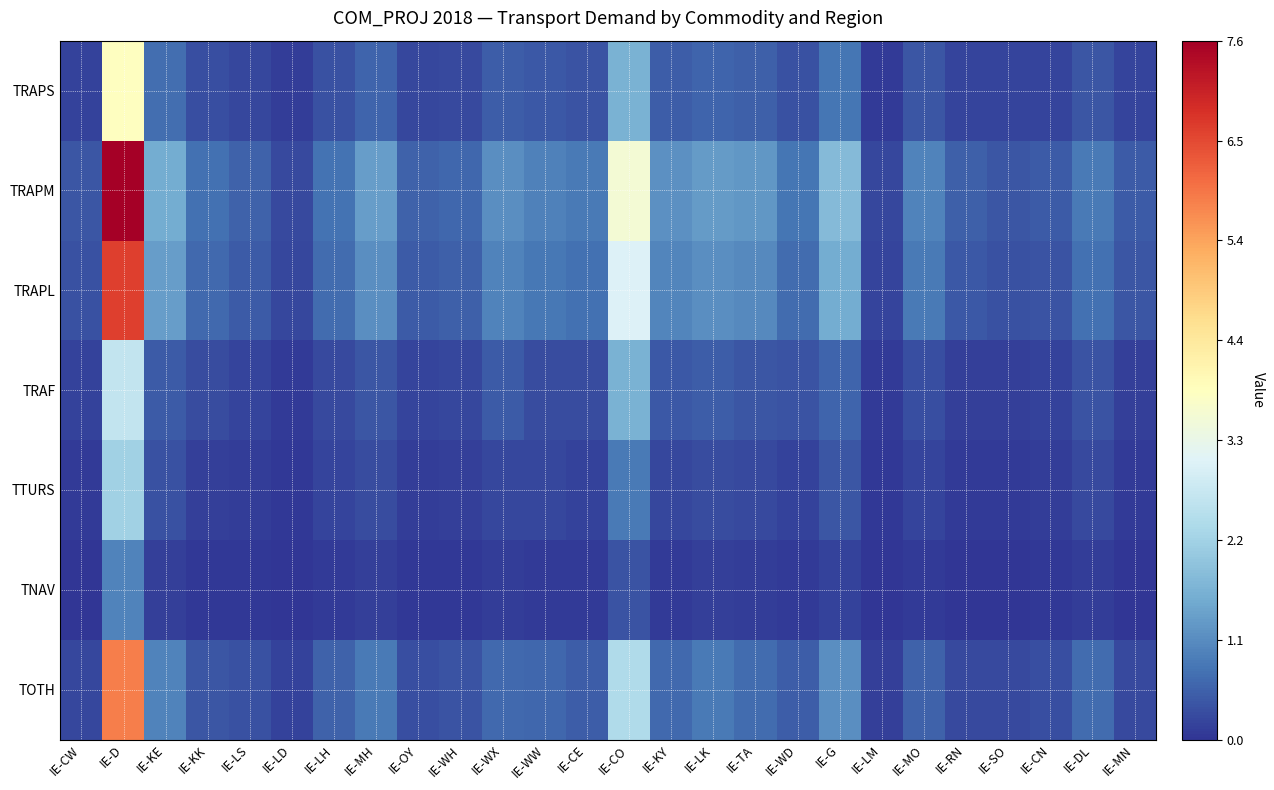

Which series has the largest total across all categories?

TRAPM